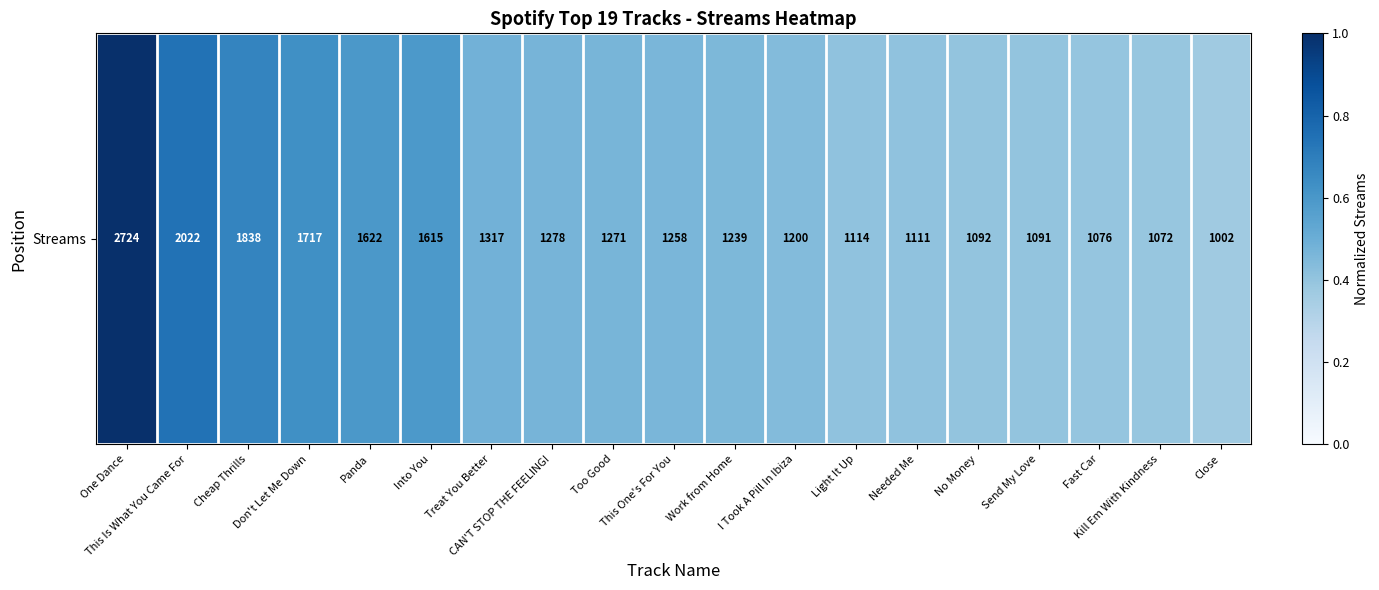

Where is the data nearest to the value 0?

Close